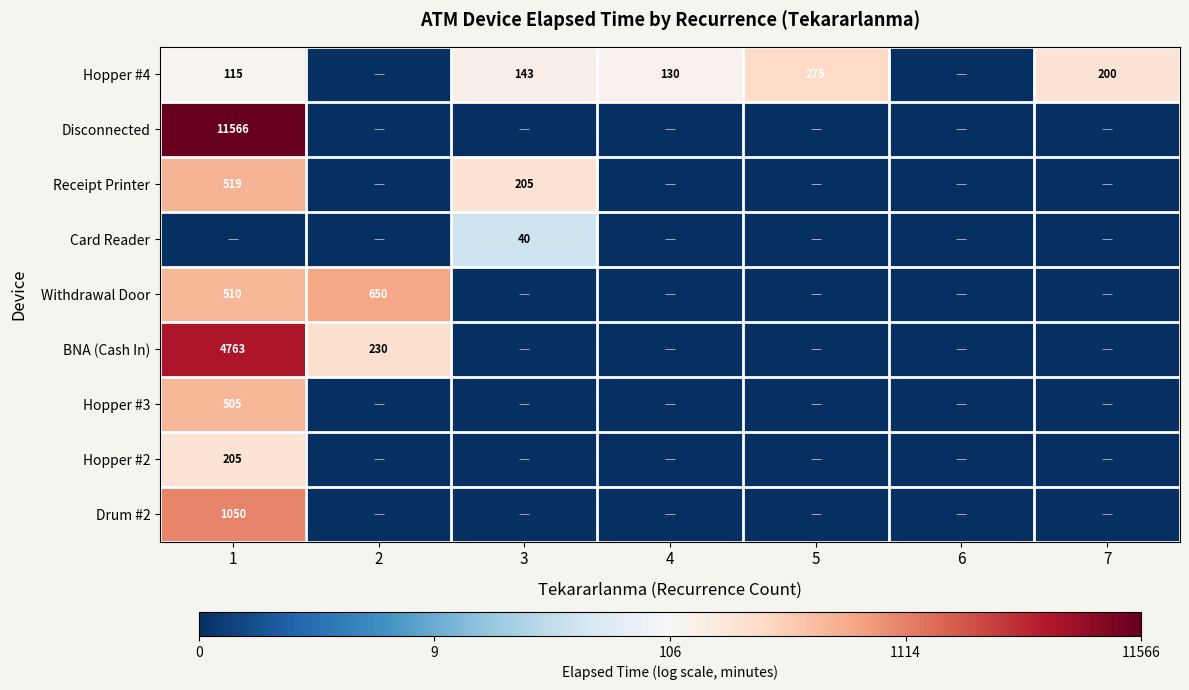

What is the difference between the Hopper #4 values at 4 and 5?

145